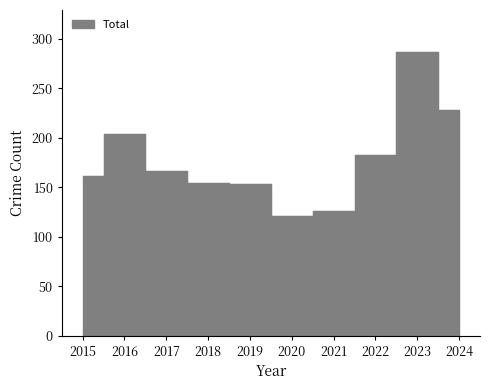

Which label corresponds to the smallest value in the chart?

2020